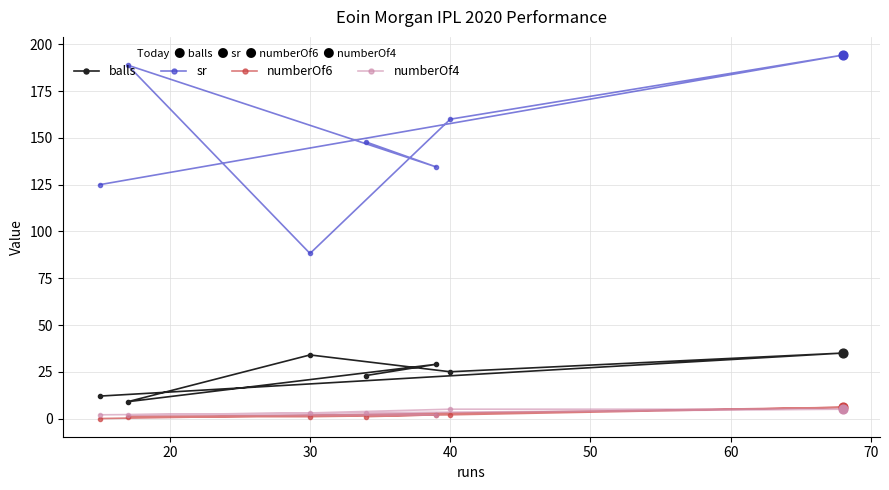

What are all the series names shown in the legend?

balls, sr, numberOf6, numberOf4